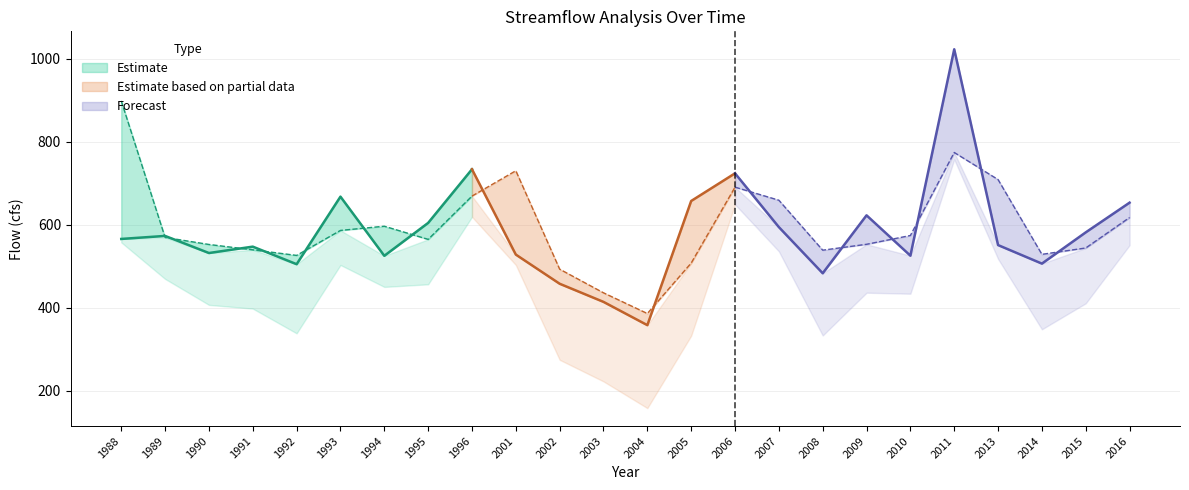

How many categories are shown in the chart?

24